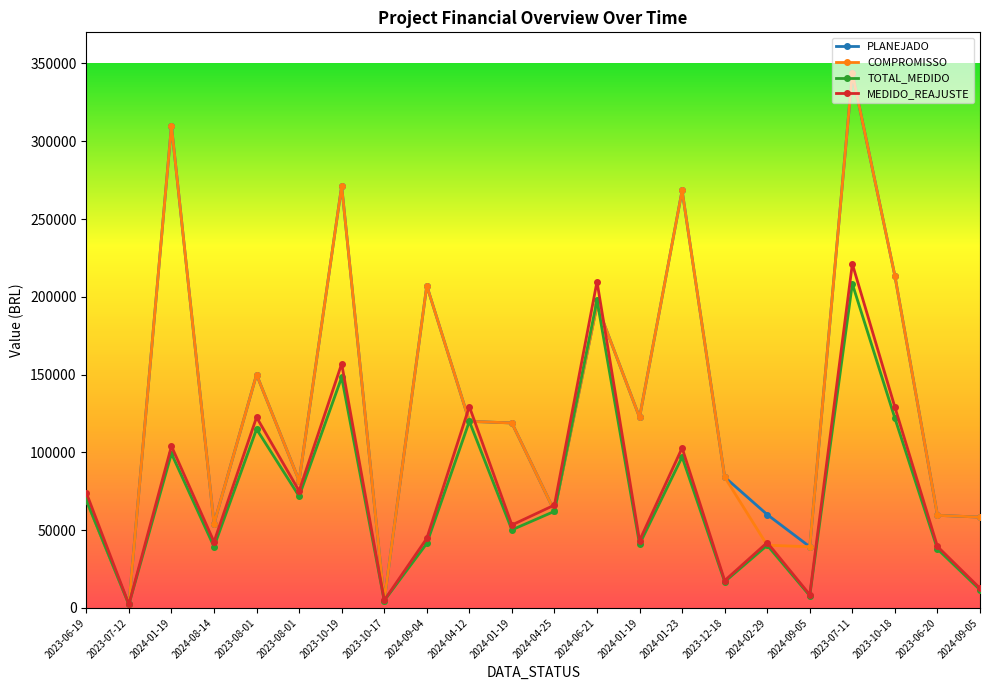

True or false: COMPROMISSO has a value of 194550.6 at 2024-06-21.

True